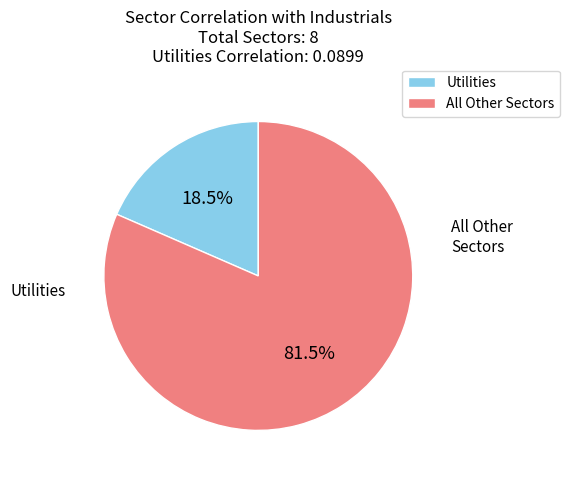

How many slices are in this pie chart?

2